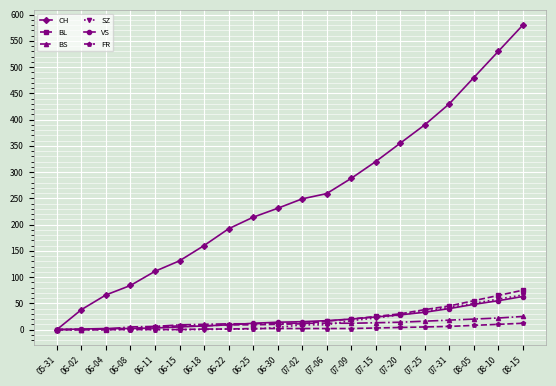

How many distinct data groups are displayed?

6